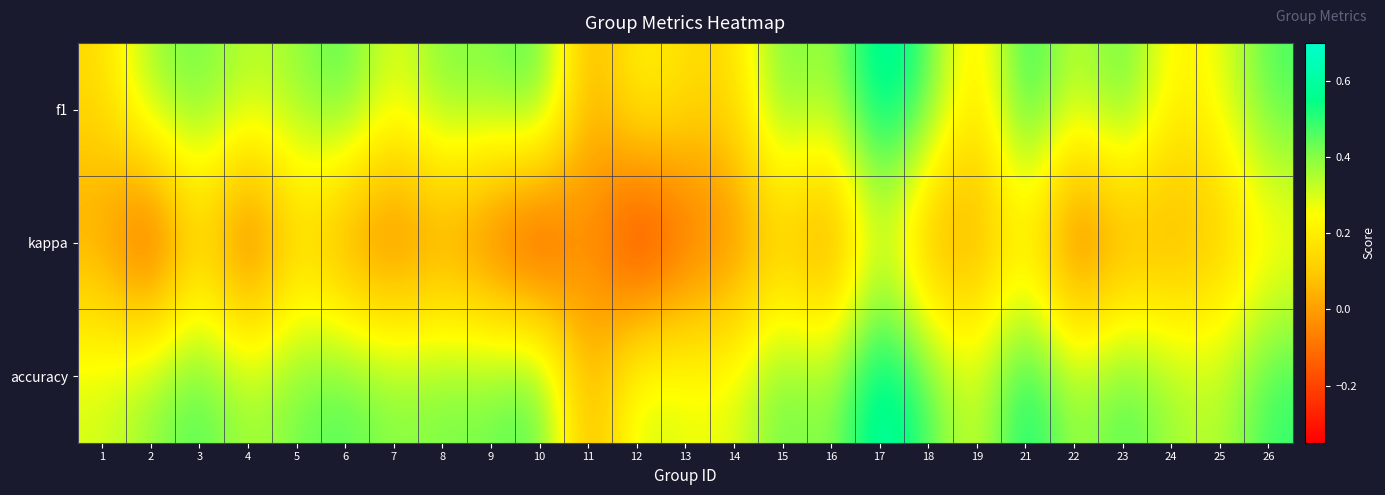

What is the difference between the highest and lowest values at 17?

0.3